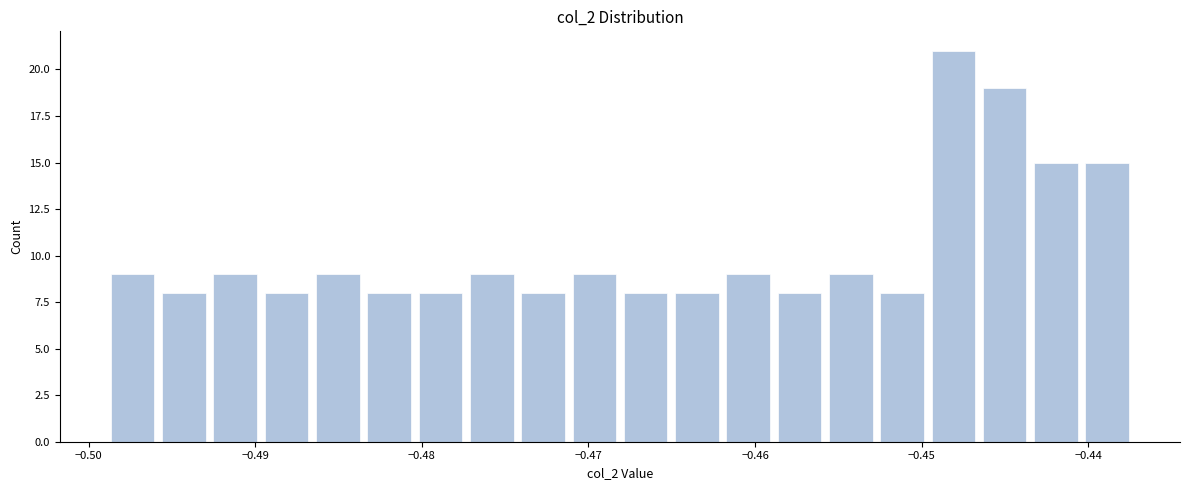

Around what value on the x-axis is the tallest bar? Give the approximate position of its centre, as read against the axis.

-0.448